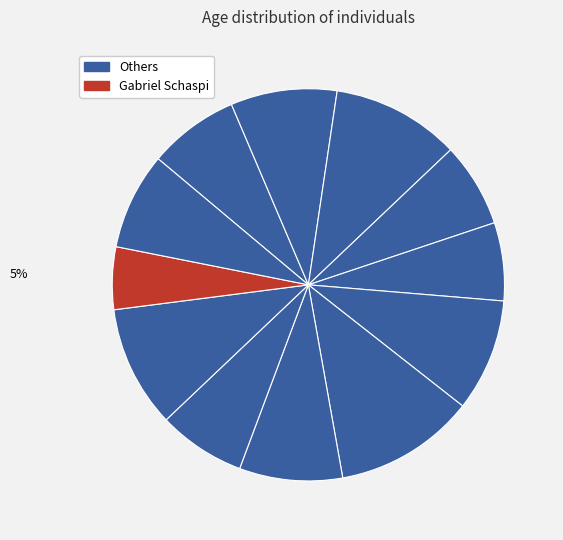

Count the number of slices in the pie.

12